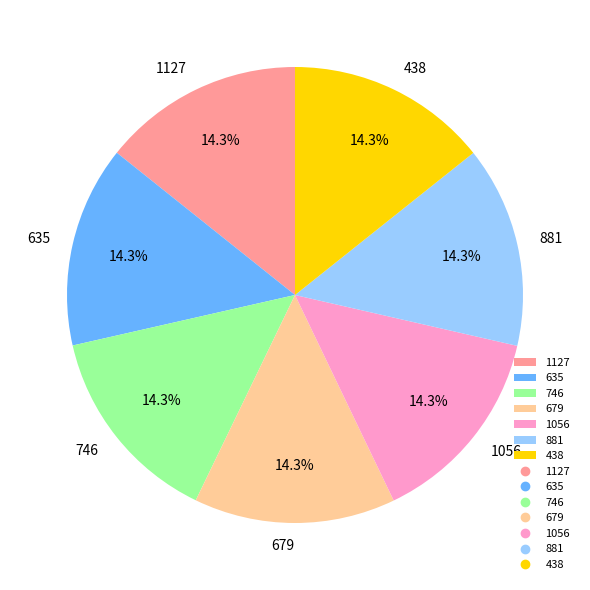

To the nearest percent, what portion does 1056 represent?

14%